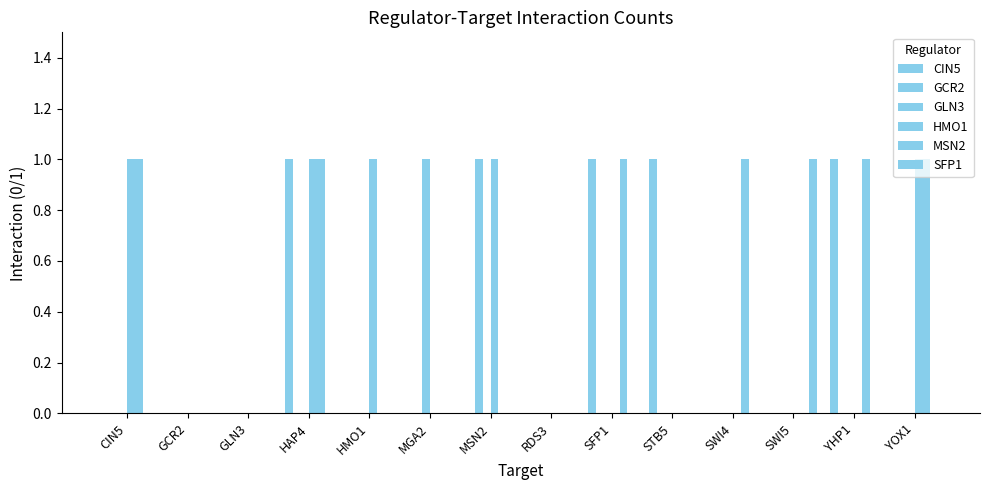

The value of GCR2 at SFP1 is 0. True or false?

True